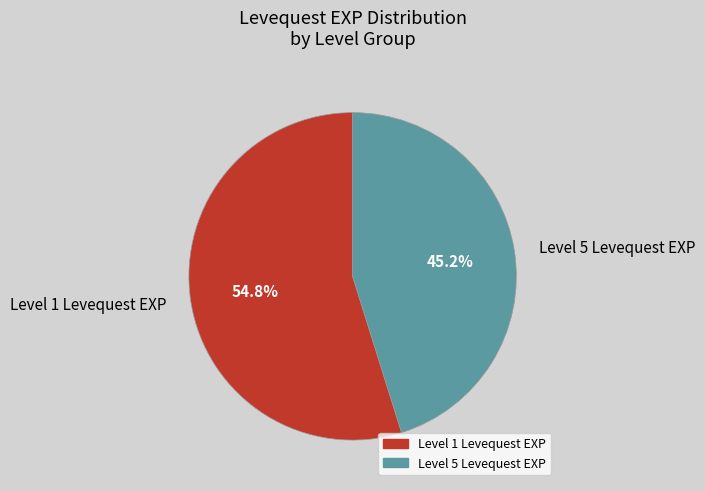

What is the smallest slice in the pie chart?

Level 5 Levequest EXP